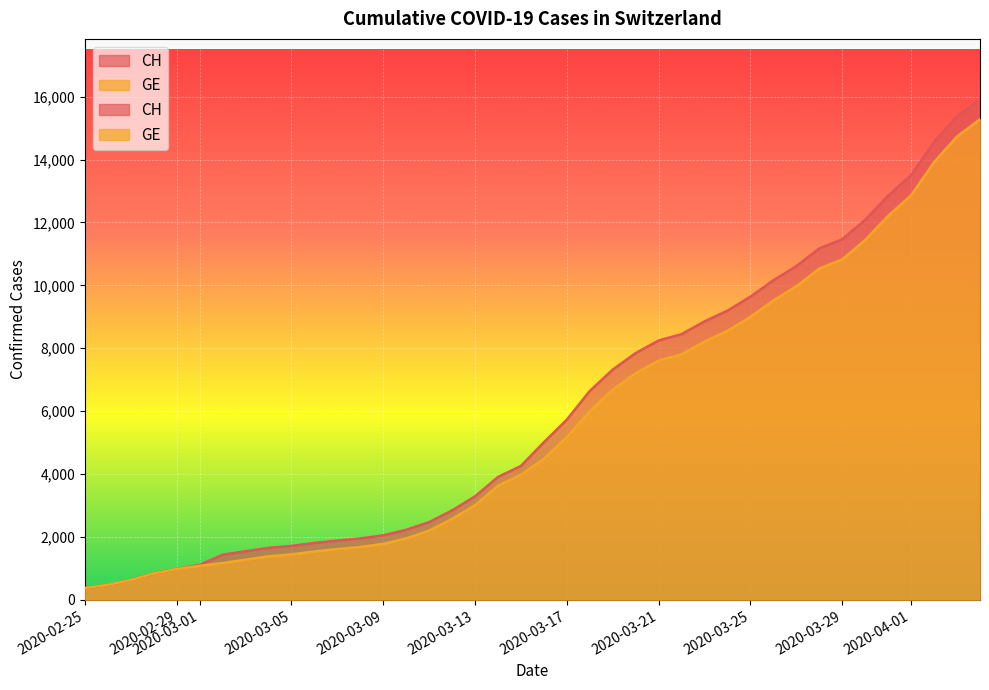

What is the sum of all GE values?

283649